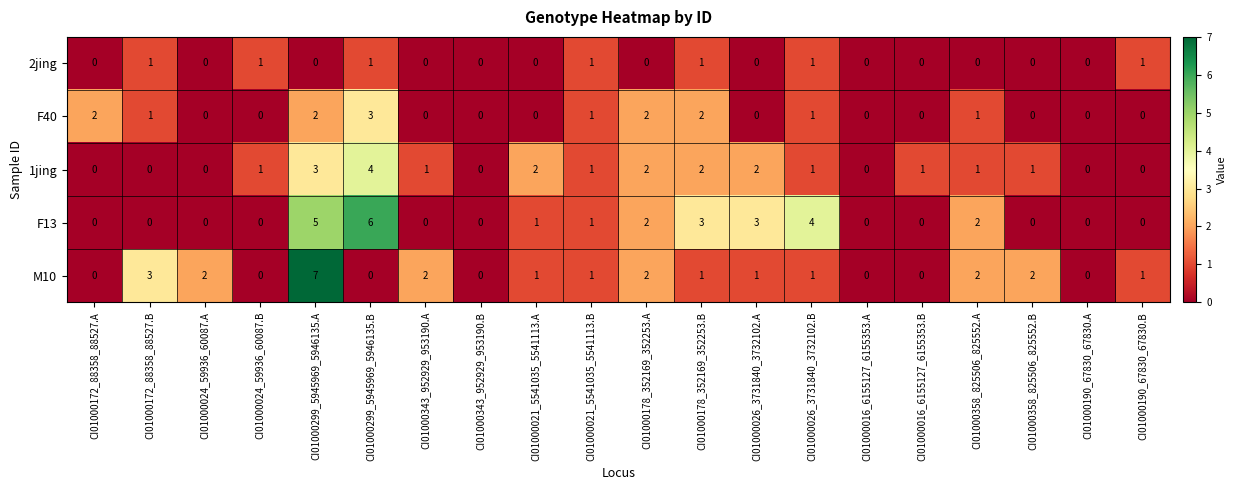

Rank the series by their maximum value, from highest to lowest.

M10, F13, 1jing, F40, 2jing